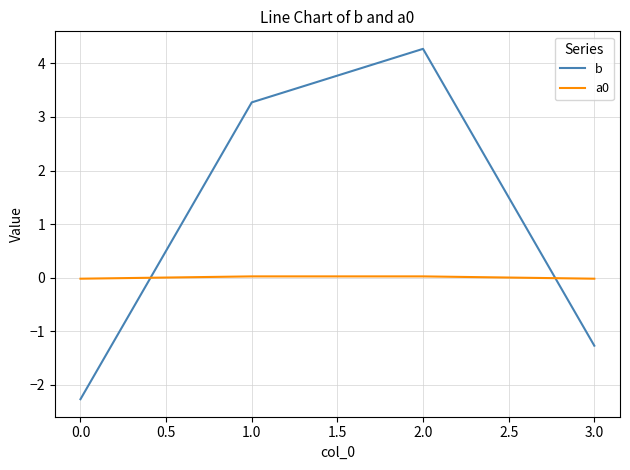

True or false: a0 and b intersect in this chart.

True